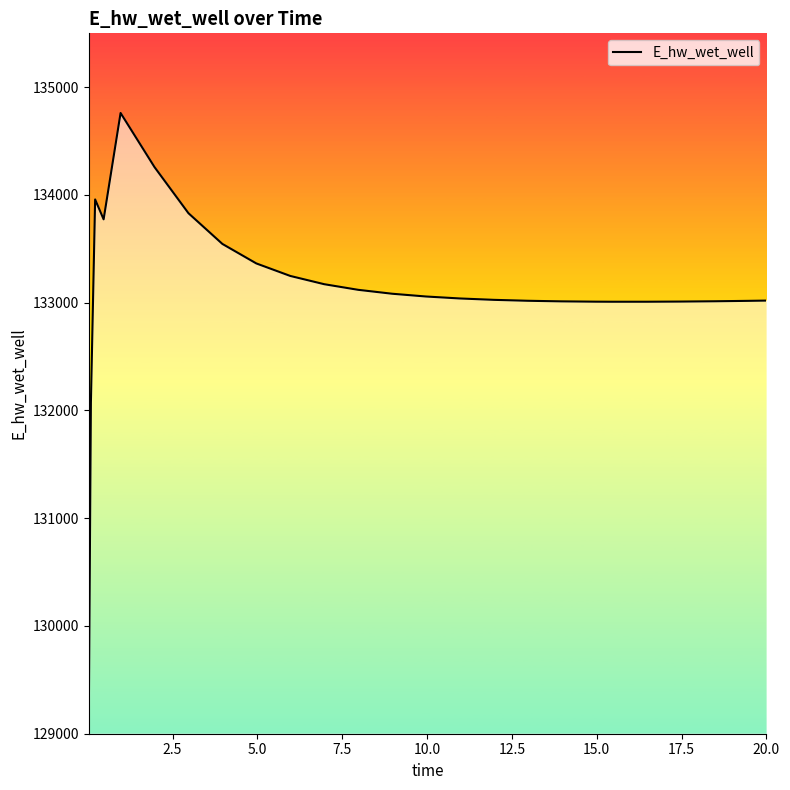

How many points are lower than both their immediate neighbors (excluding endpoints)?

2